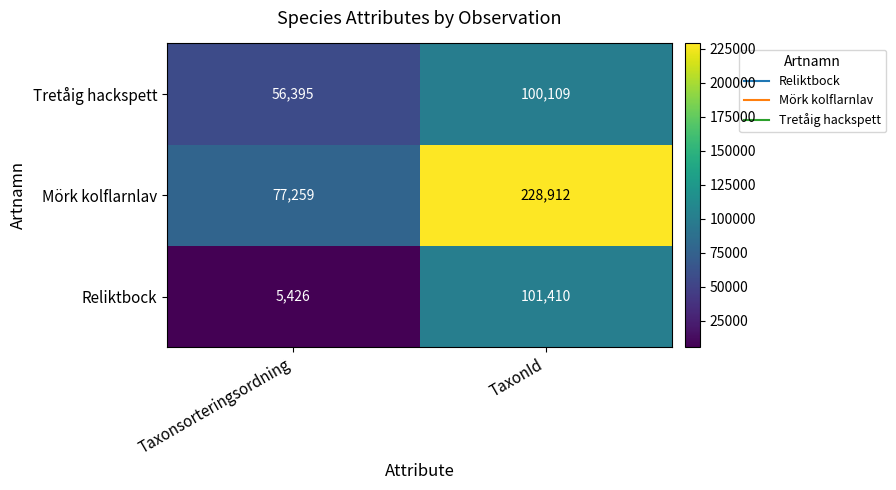

Read the Tretåig hackspett value at TaxonId.

100109